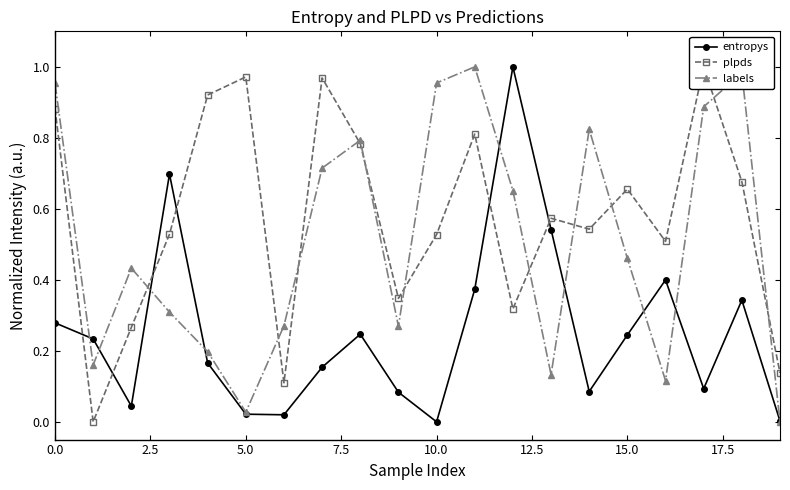

At which category is the sum across all series the highest?

11